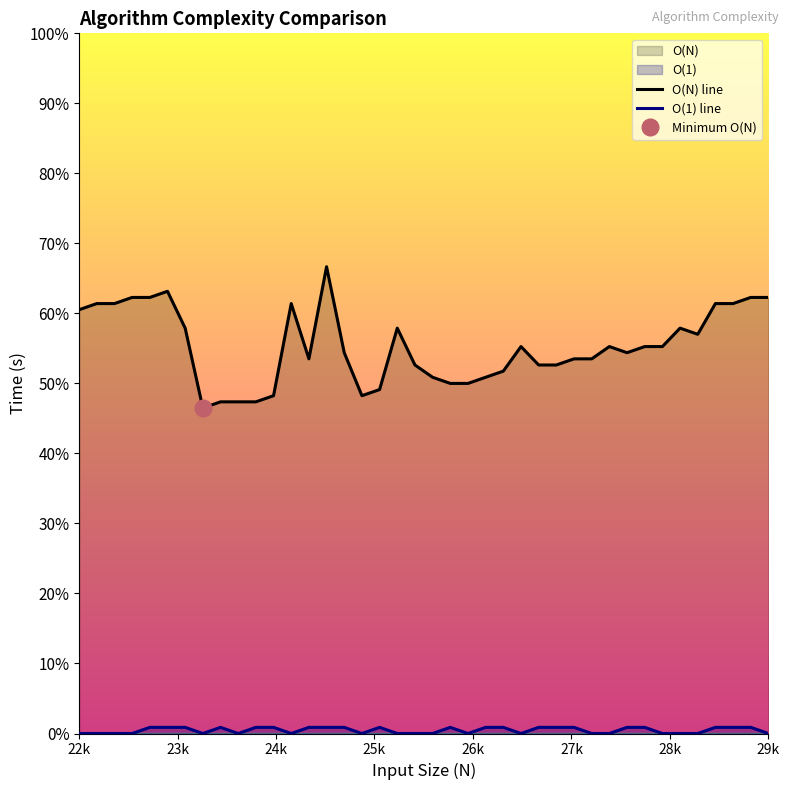

Rank the series by their maximum value, from lowest to highest.

O(1) line, O(N) line